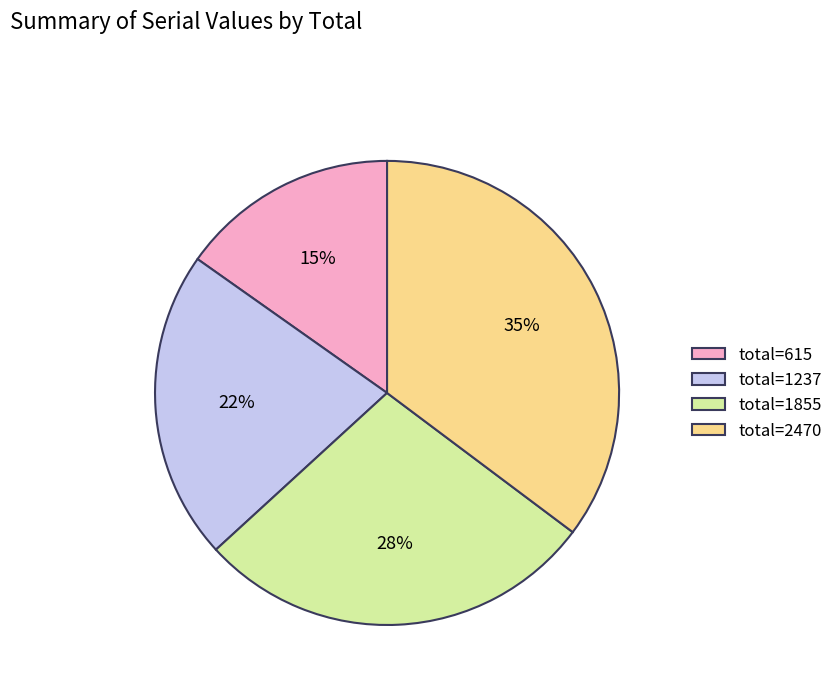

Does any single category account for the majority?

No